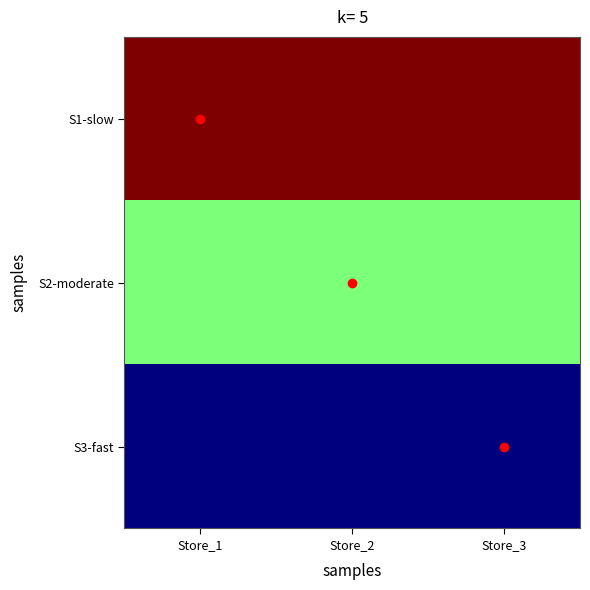

Reading left to right, transcribe all the data shown in this chart.

S1-slow: Store_1=35	Store_2=35	Store_3=35
S2-moderate: Store_1=25	Store_2=25	Store_3=25
S3-fast: Store_1=15	Store_2=15	Store_3=15